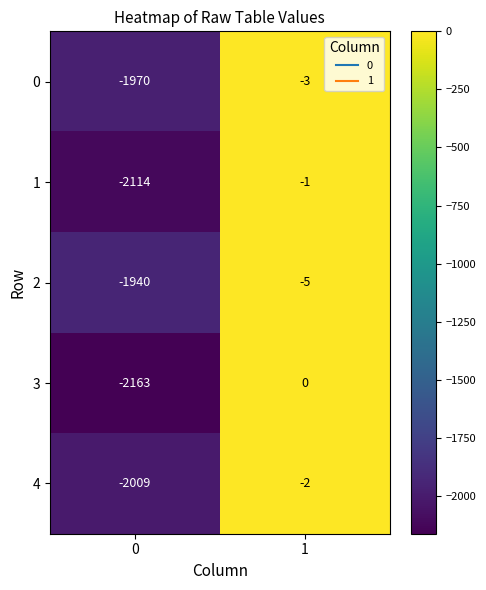

What is the sum of the 1 values at 1 and 0?

-2115